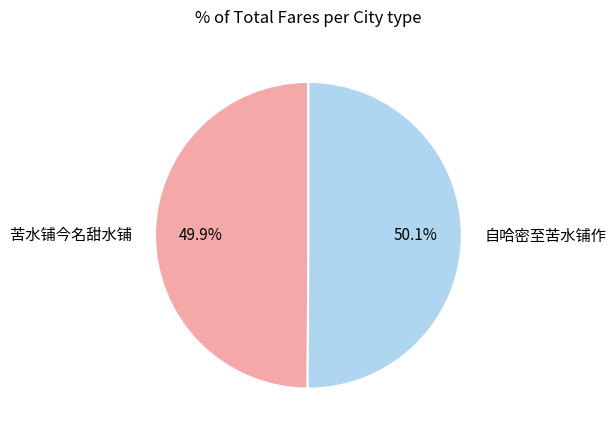

How many slices are in this pie chart?

2